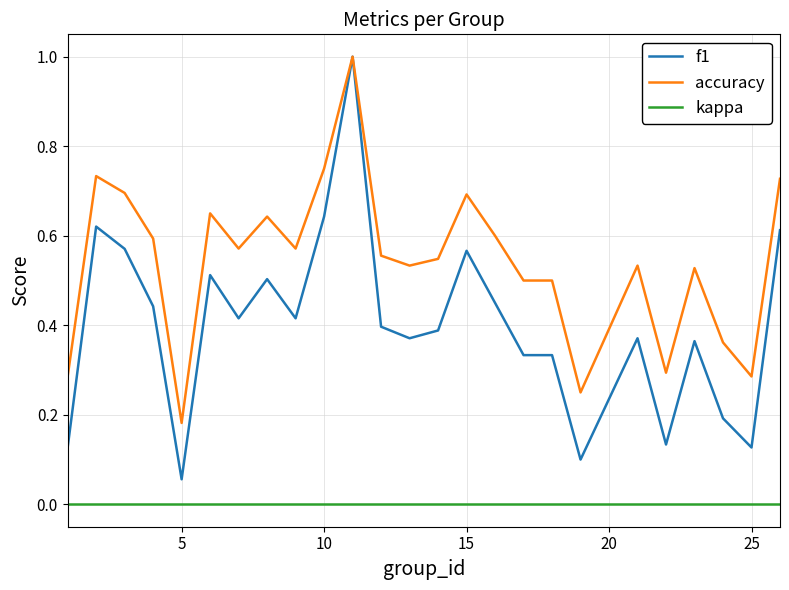

Does the chart have visible grid lines?

Yes